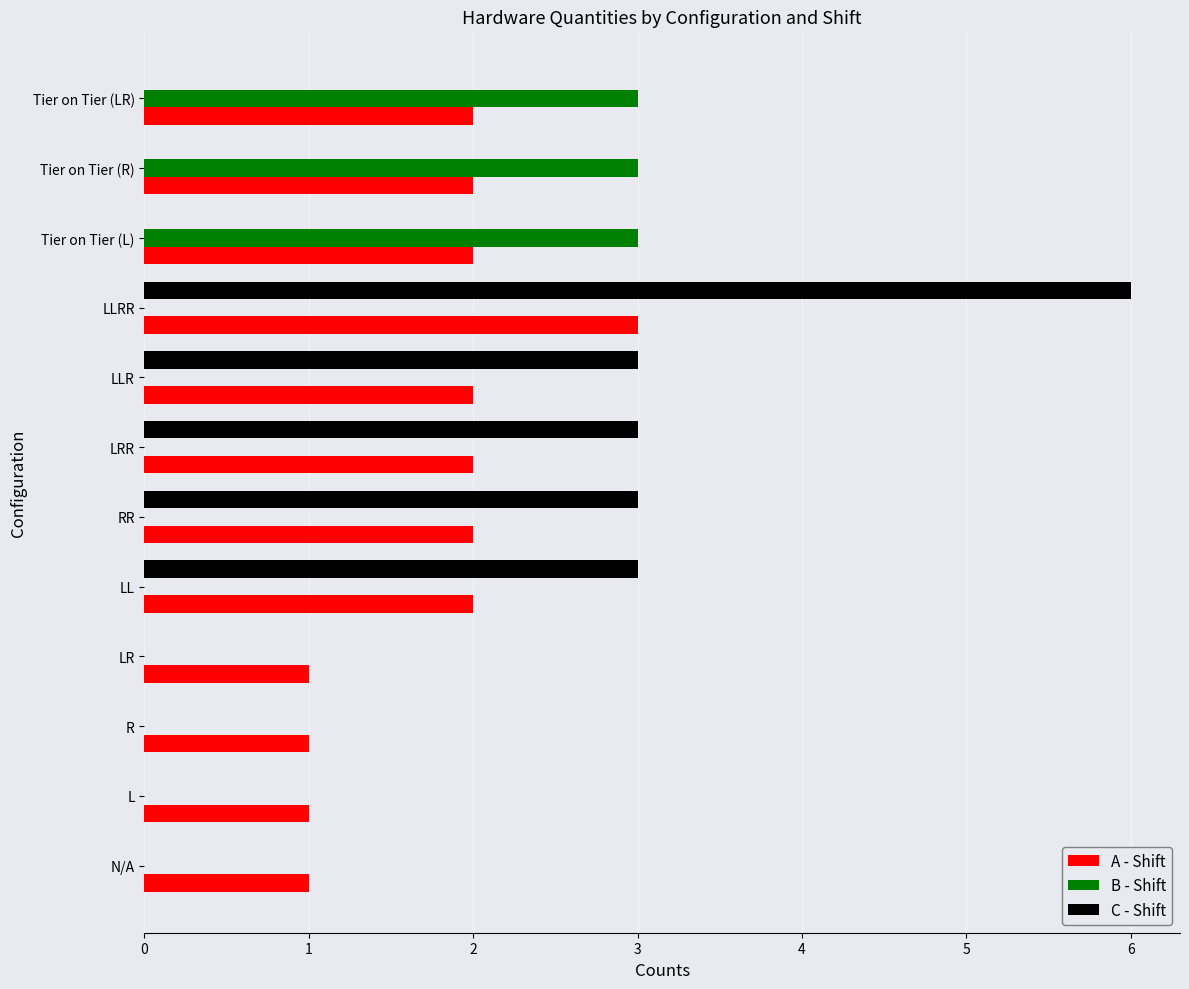

What is the greatest value displayed?

6